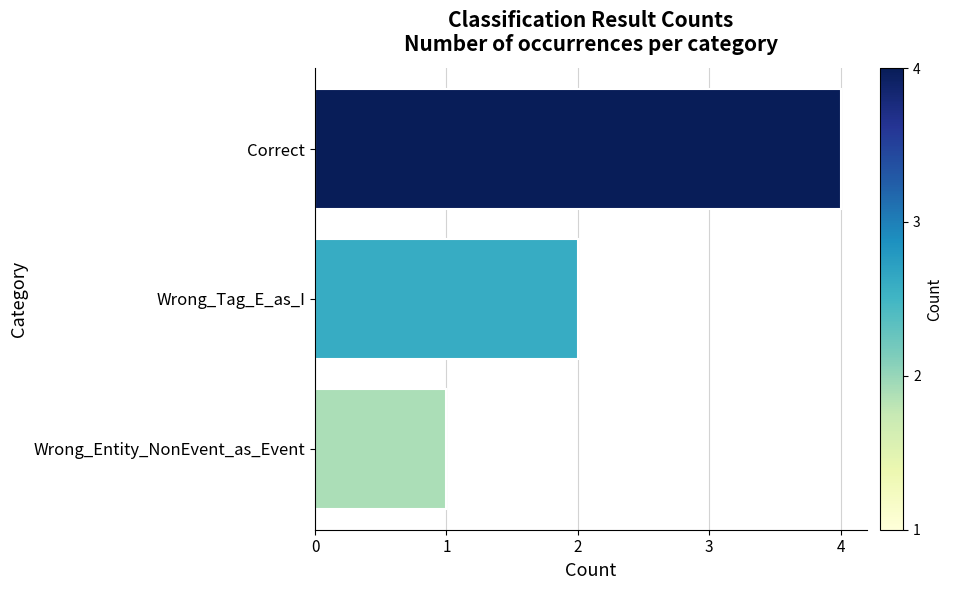

Which category has the lowest value across all series?

Wrong_Entity_NonEvent_as_Event